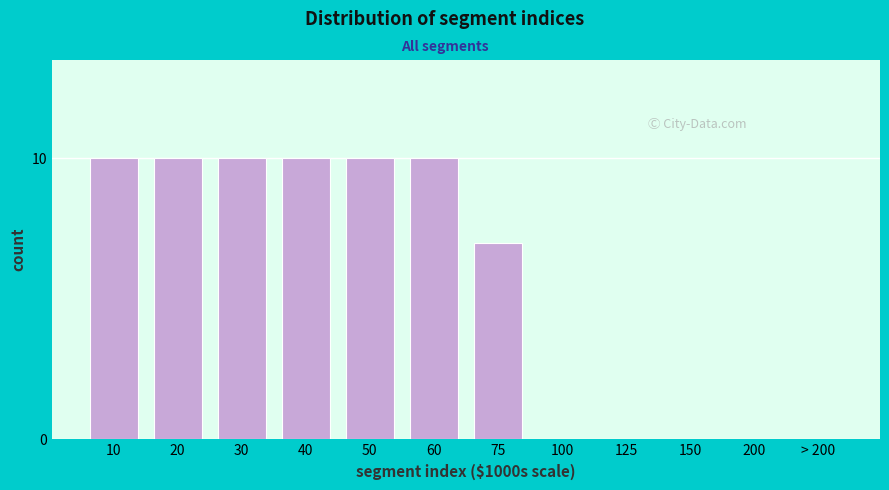

Reading left to right, list all the values displayed in this chart.

10=10	20=10	30=10	40=10	50=10	60=10	75=7	100=0	125=0	150=0	200=0	> 200=0